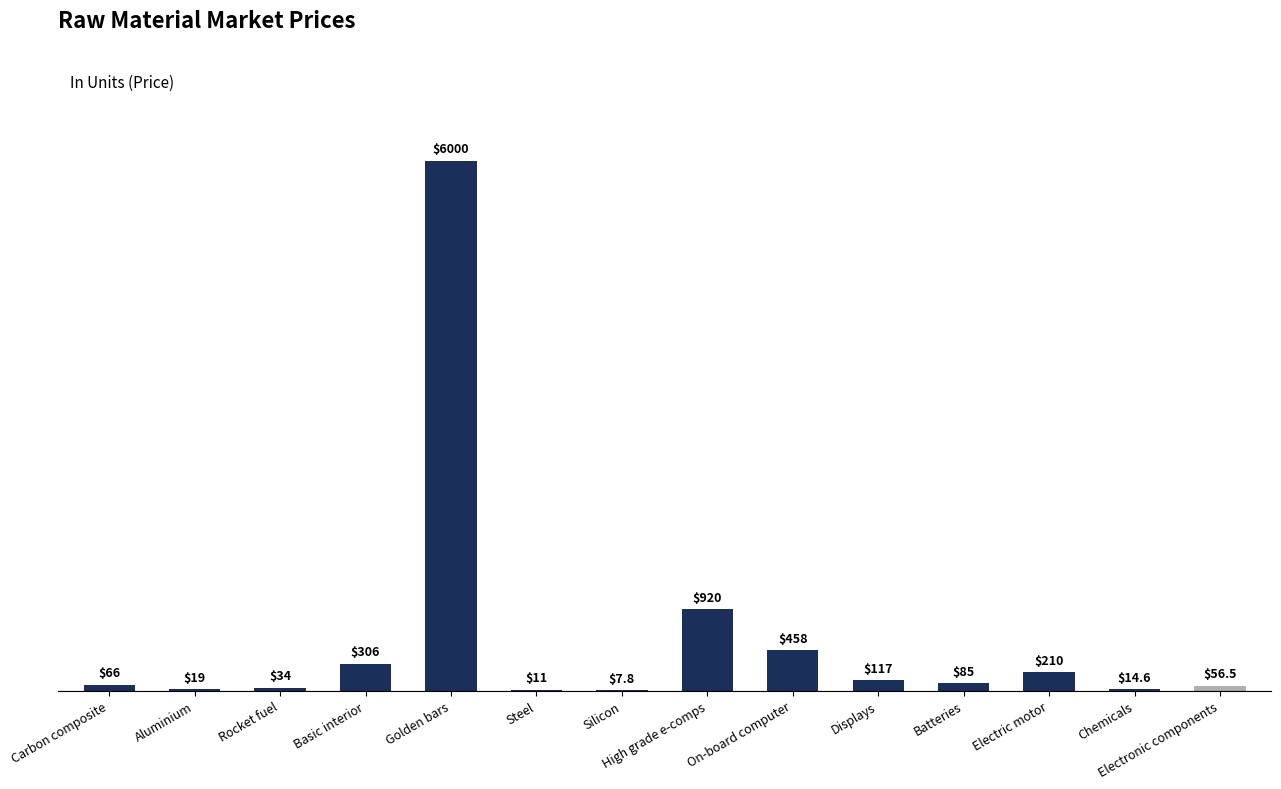

At which category does the chart reach its peak across all series?

Golden bars